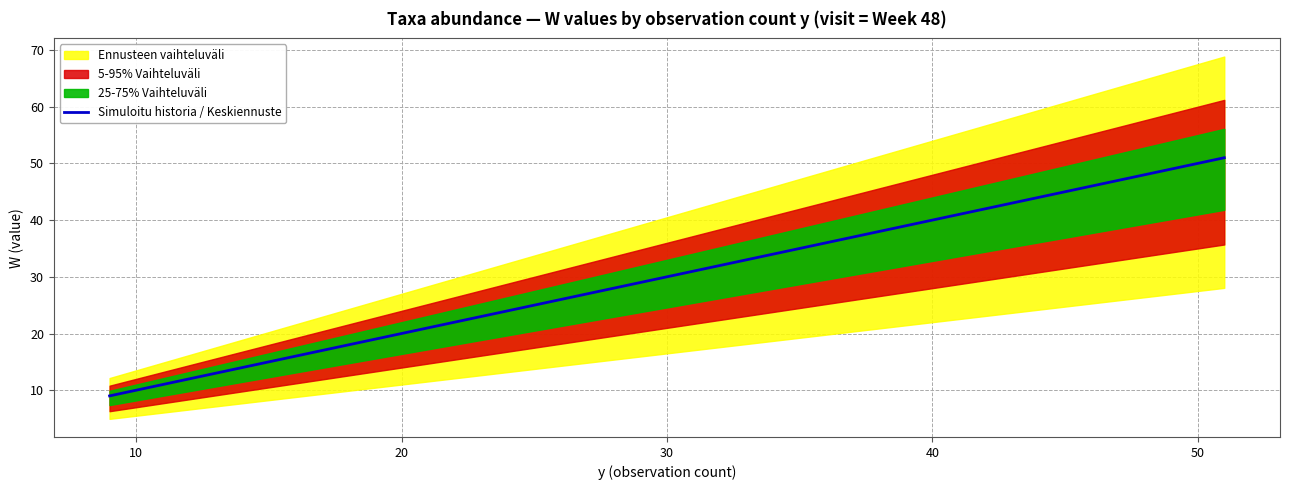

What is the maximum value shown in the chart?

51